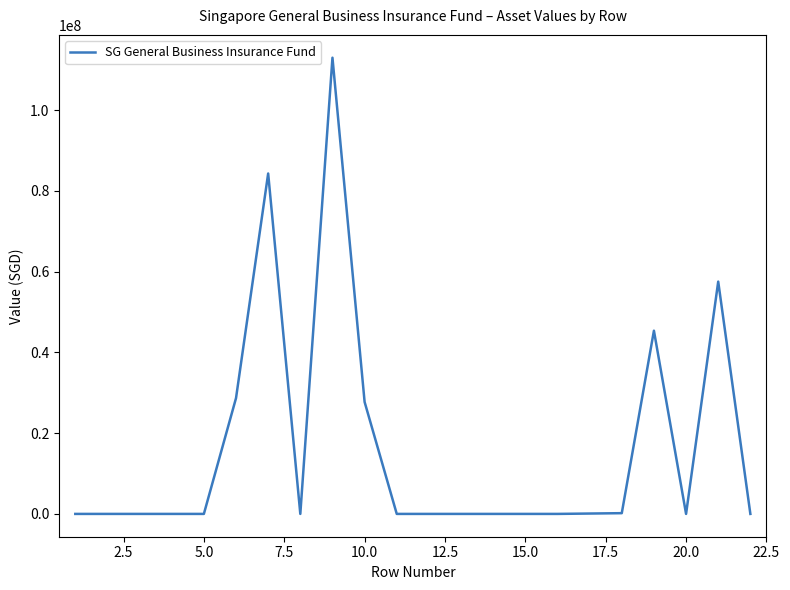

What is the maximum value shown in the chart?

112985792